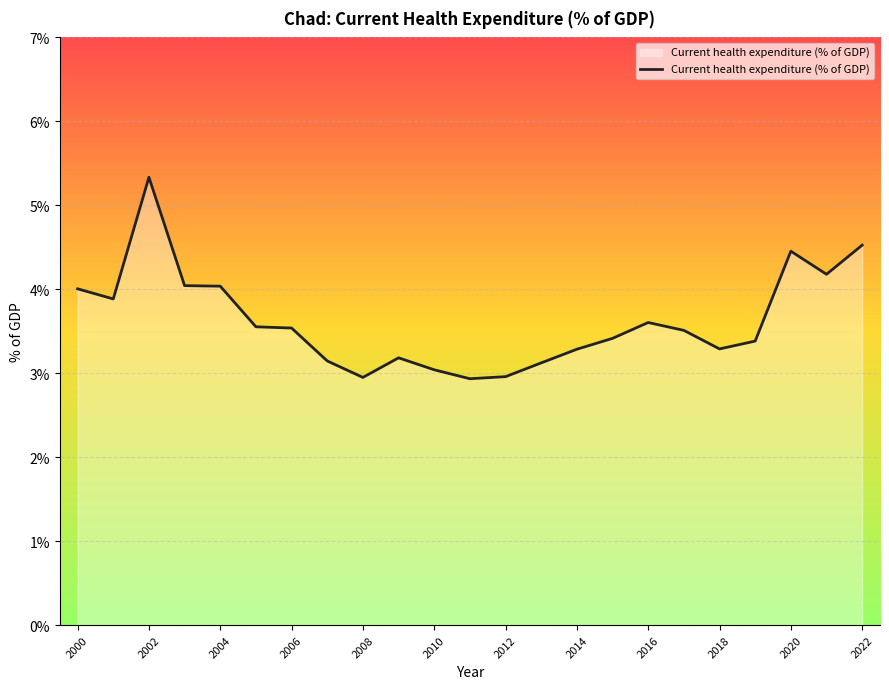

What is the minimum value shown in the chart?

2.9